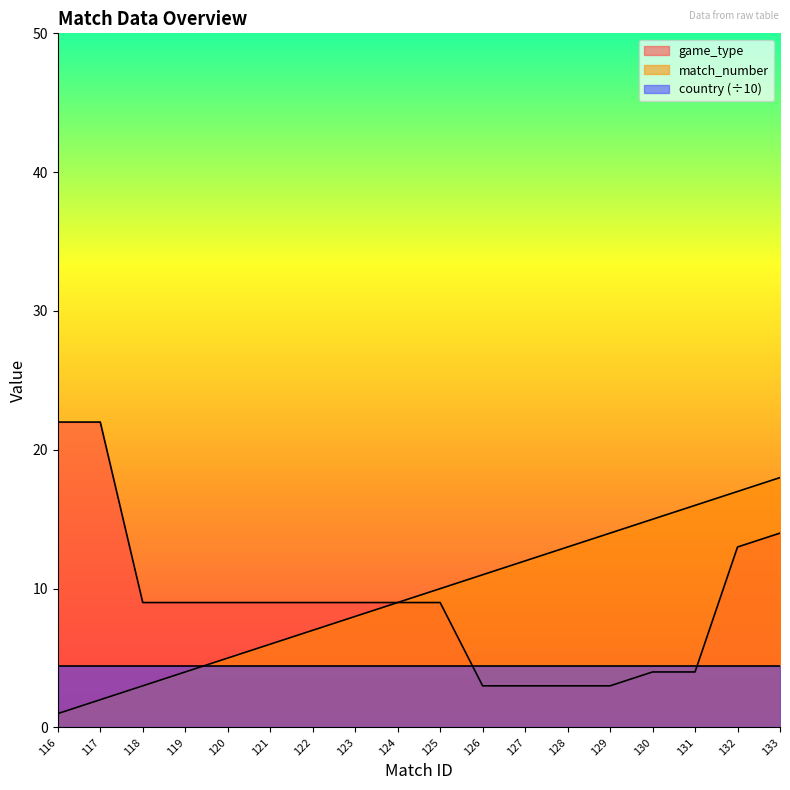

How many data points in match_number are less than 10?

9